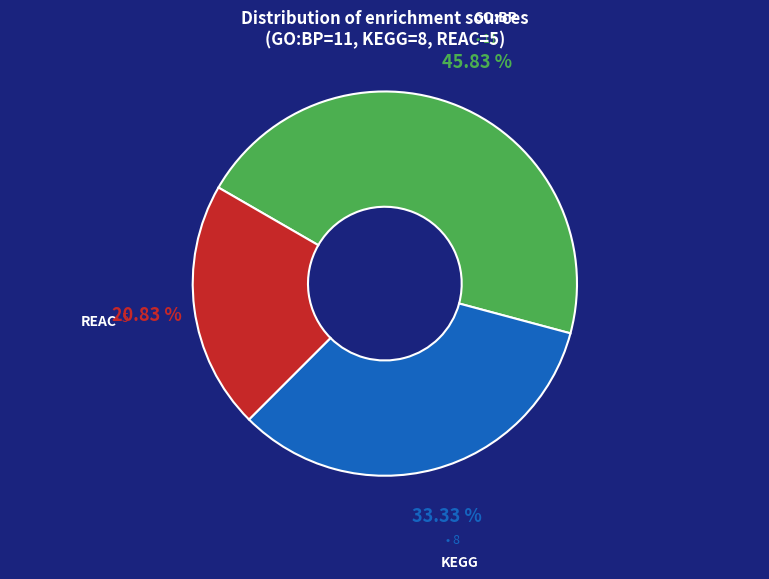

Is there a majority slice in this chart?

No